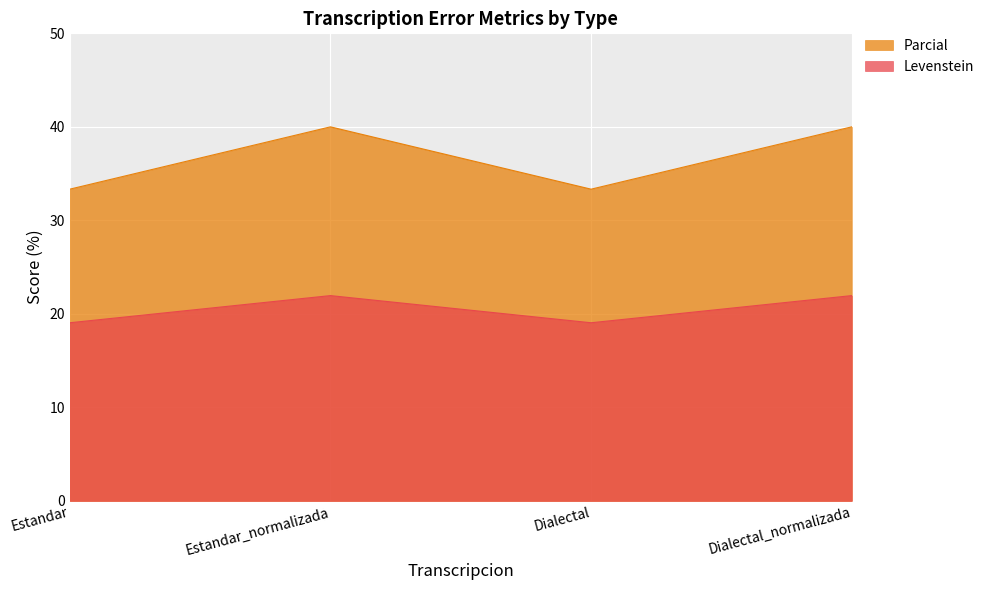

True or false: Levenstein and Parcial intersect in this chart.

False